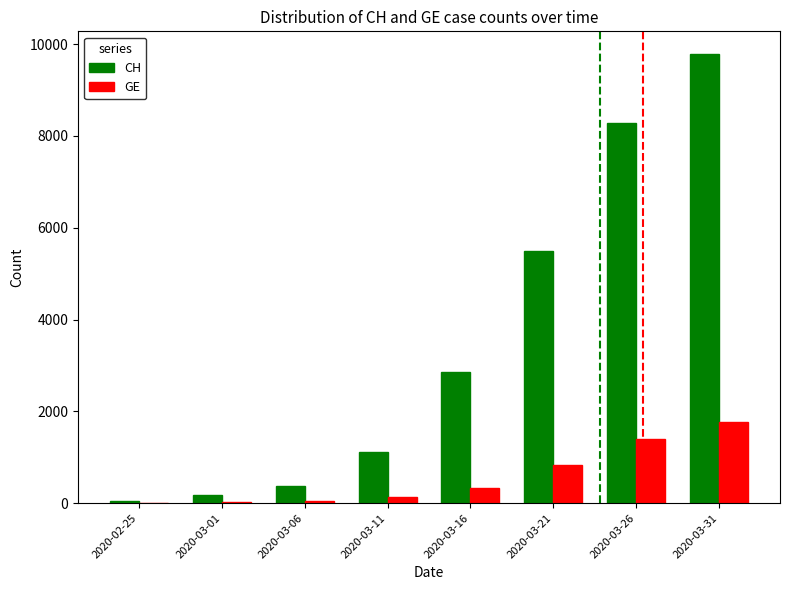

At which category is the sum across all series the highest?

2020-03-31